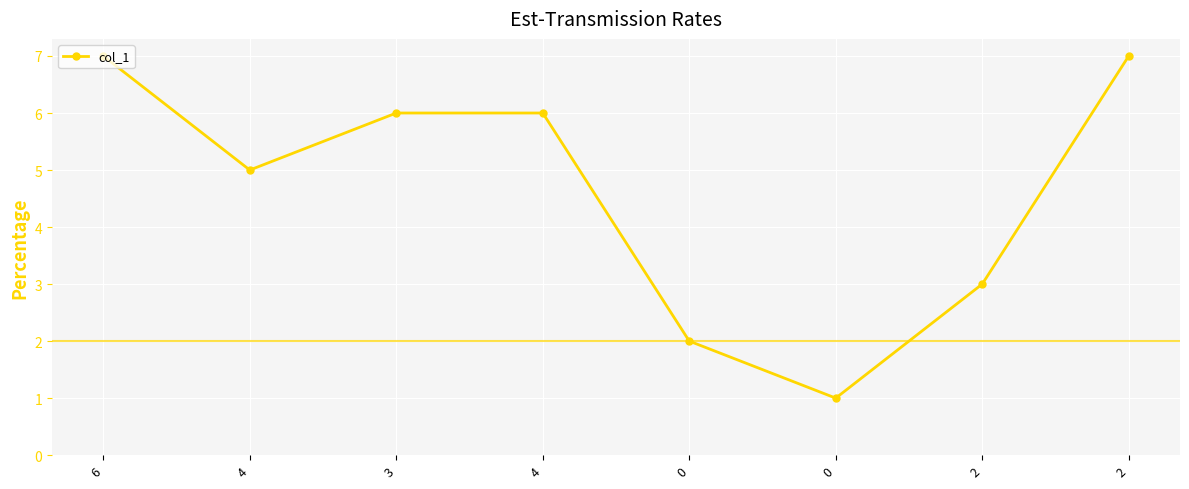

Rank the categories by value from highest to lowest.

6, 2, 3, 4, 4, 2, 0, 0